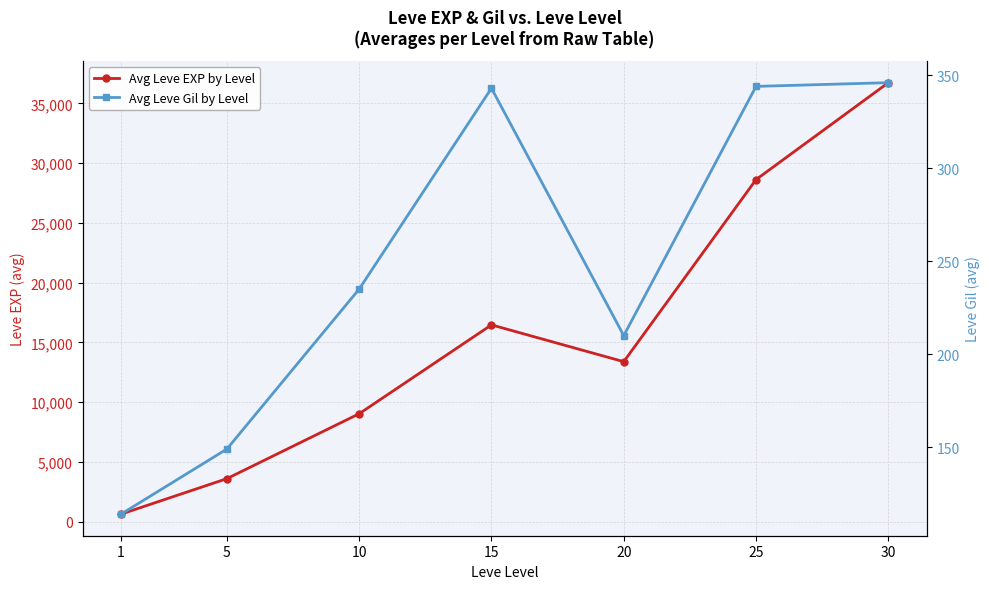

What is the difference between the maximum and second lowest values in the Avg Leve EXP by Level series?

33140